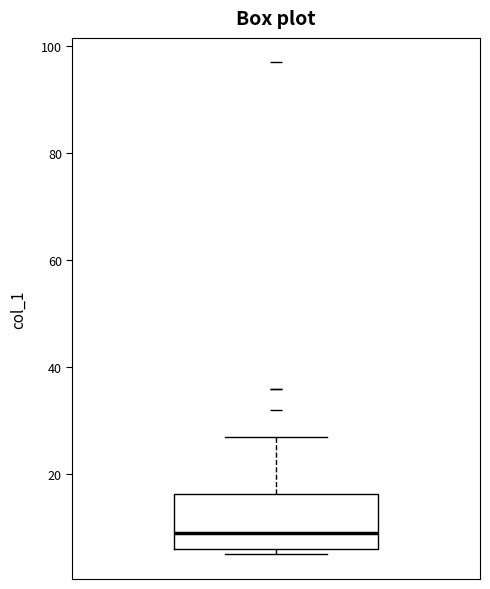

Where does the median line of the box sit on the y-axis? The values are not printed on the chart, so give them approximately, as read against the axis.

10